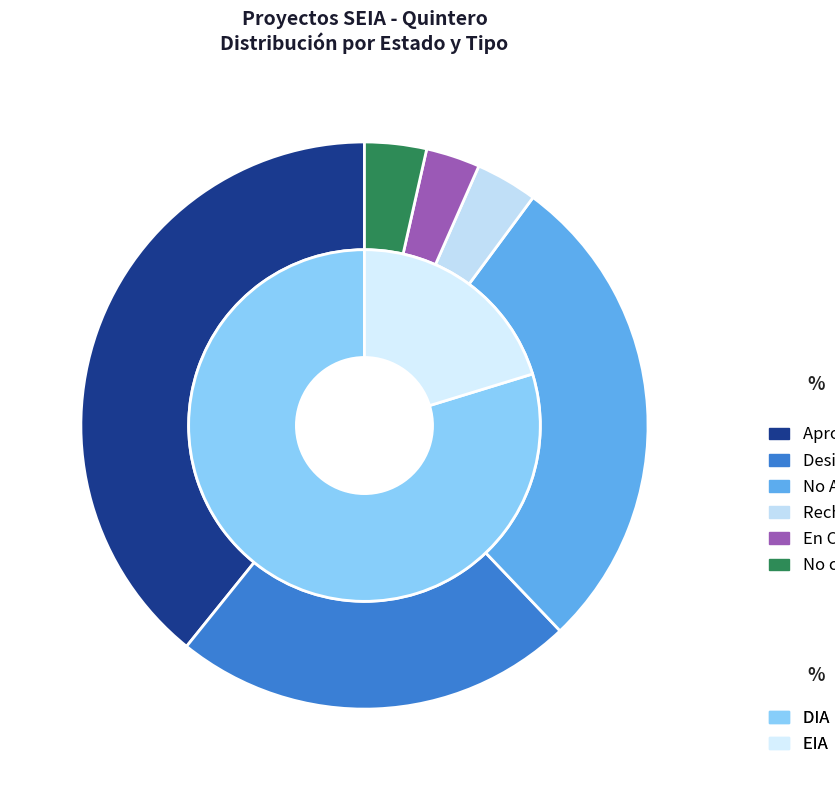

Does Aprobado represent more than half of the total?

No